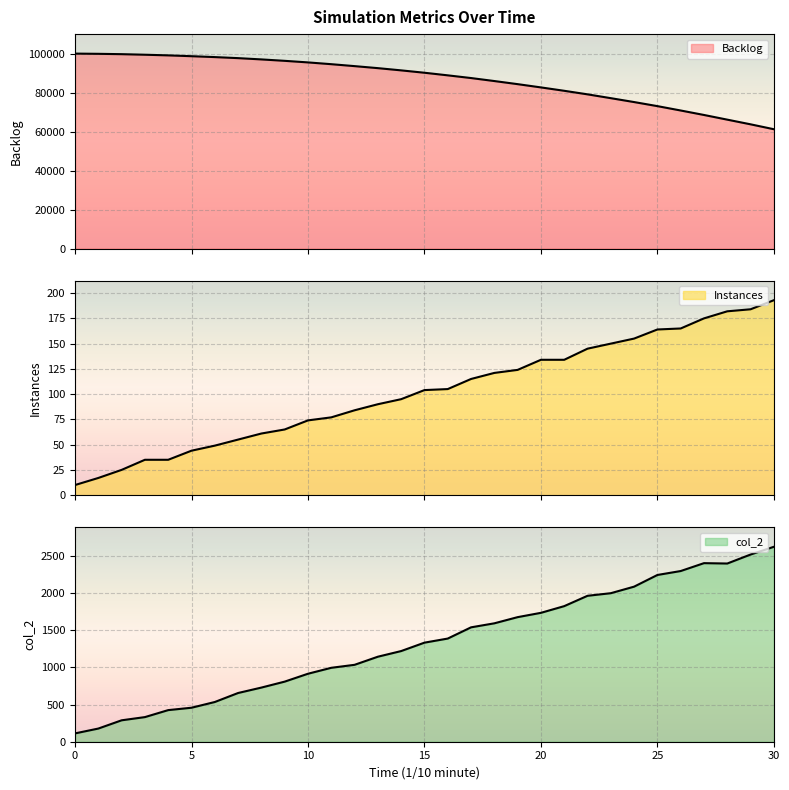

True or false: Instances has more than 0 interior local peaks.

False